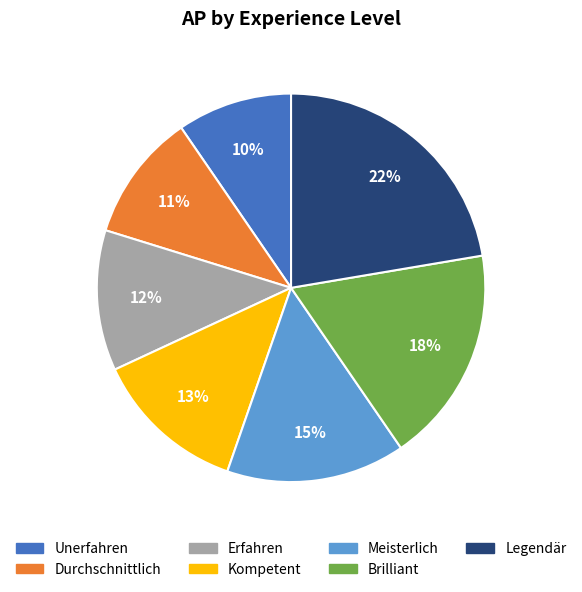

Between Durchschnittlich and Unerfahren, which is larger?

Durchschnittlich